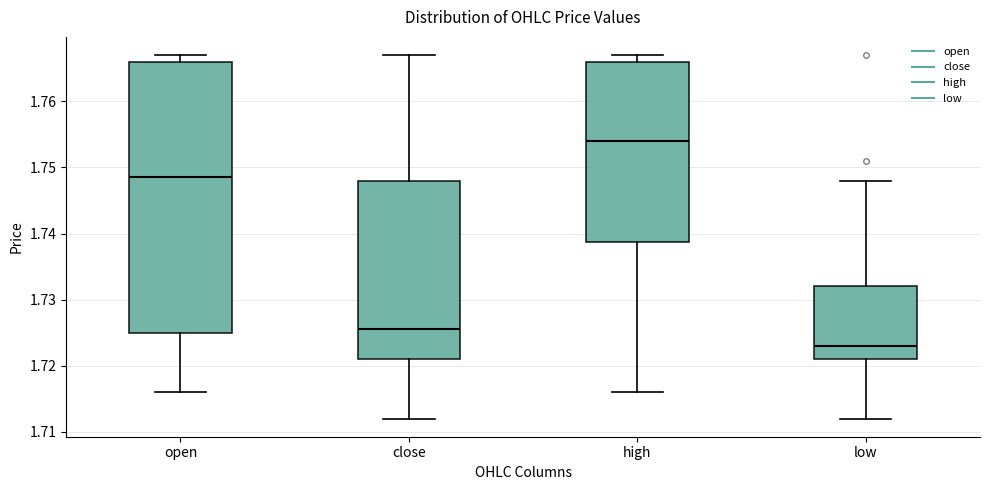

Reading left to right, transcribe this box plot: for each box, give where its median line is, the range the box spans, and where its two whiskers end, as read against the y-axis. The values are not printed on the chart, so give them approximately, as read against the axis.

open: median 1.749, box 1.725 to 1.766, whiskers 1.716 to 1.767
close: median 1.726, box 1.721 to 1.748, whiskers 1.712 to 1.767
high: median 1.754, box 1.739 to 1.766, whiskers 1.716 to 1.767
low: median 1.723, box 1.721 to 1.732, whiskers 1.712 to 1.748